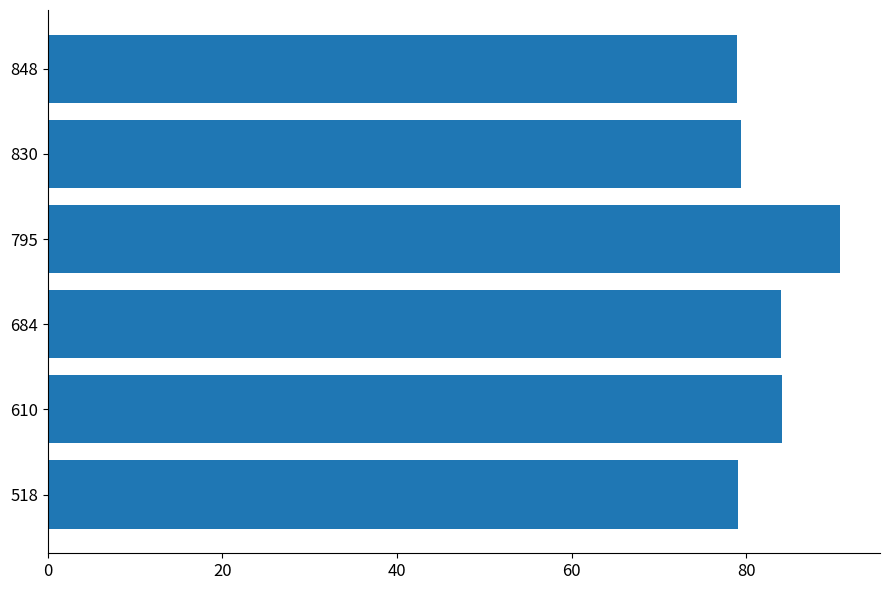

What is the minimum value shown in the chart?

79.0